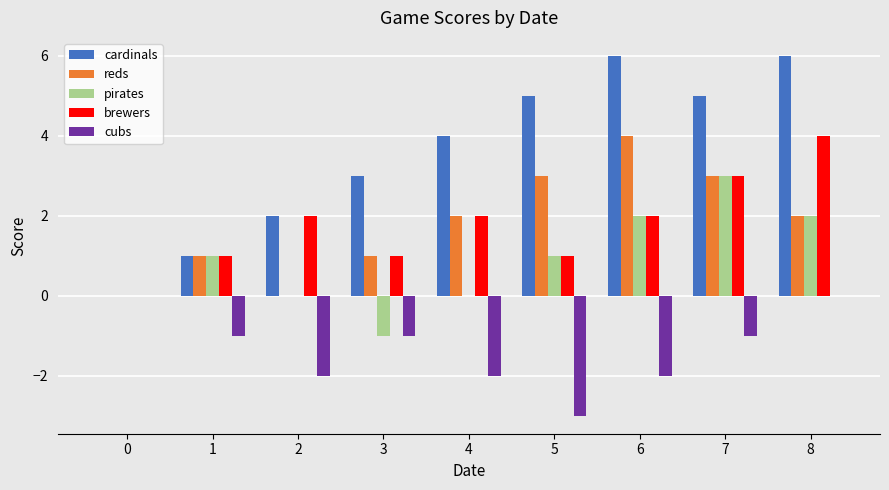

What is the maximum value shown in the chart?

6